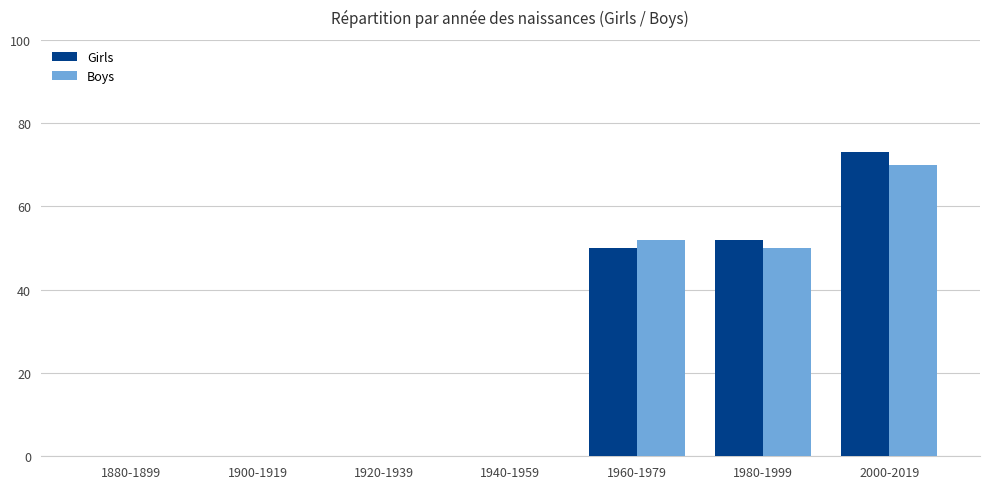

What is the sum of the Boys values at 1900-1919 and 1960-1979?

52